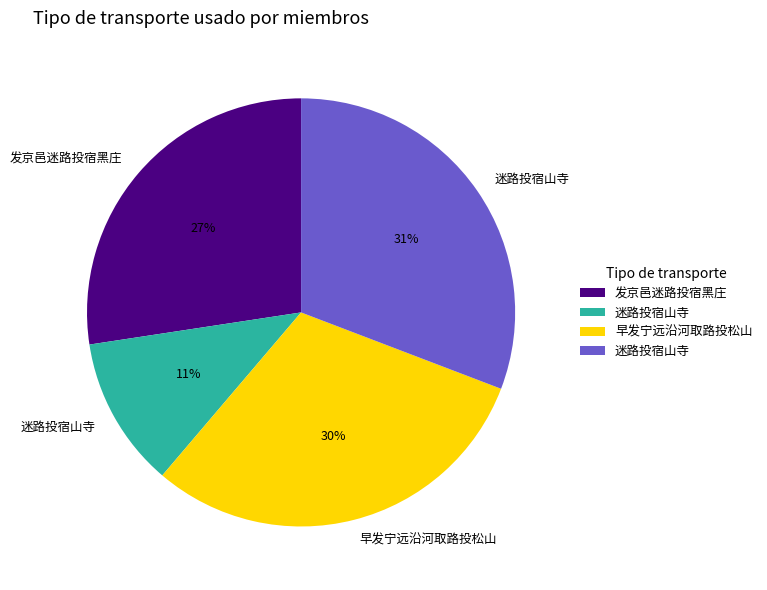

To the nearest percent, what is the average slice percentage?

25%